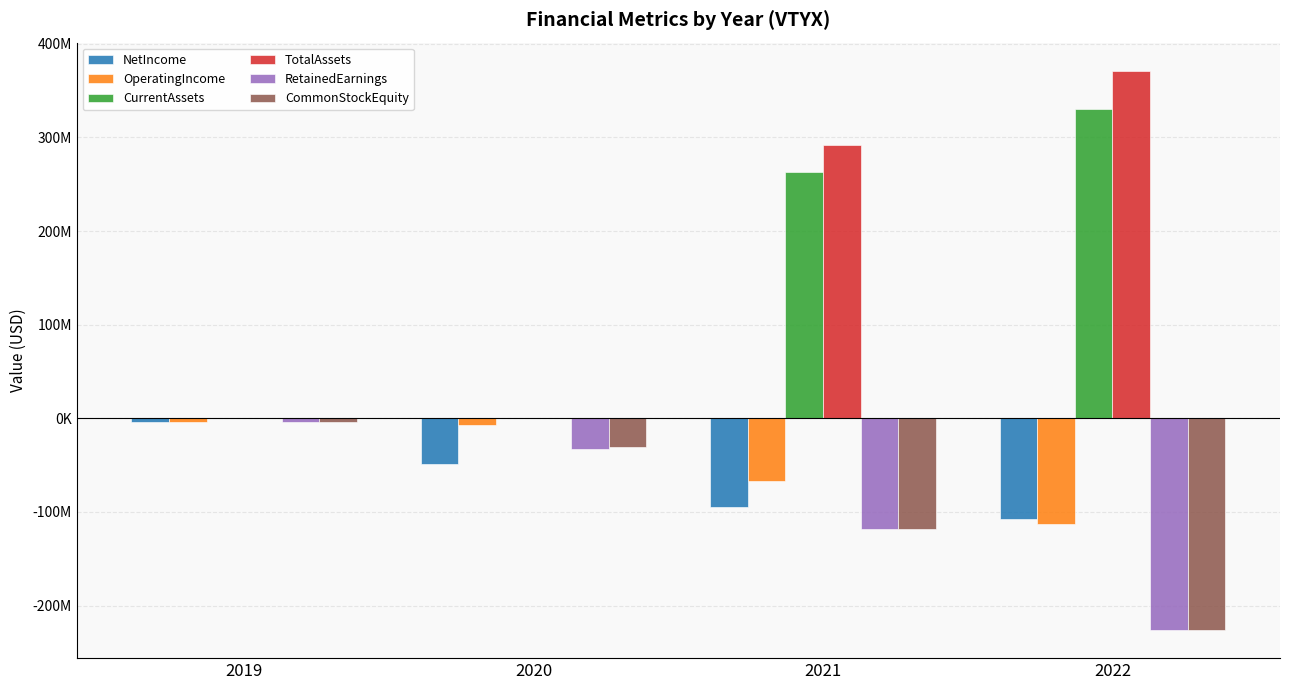

Reading left to right, transcribe all the data shown in this chart.

NetIncome: -4328000	-48940000	-94767000	-107956000
OperatingIncome: -4180000	-7050000	-67147000	-113136000
CurrentAssets: 349000	245000	263020000	330688000
TotalAssets: 349000	245000	291482000	371400000
RetainedEarnings: -4327000	-32501000	-117799000	-226225000
CommonStockEquity: -4128000	-30654000	-117799000	-226225000